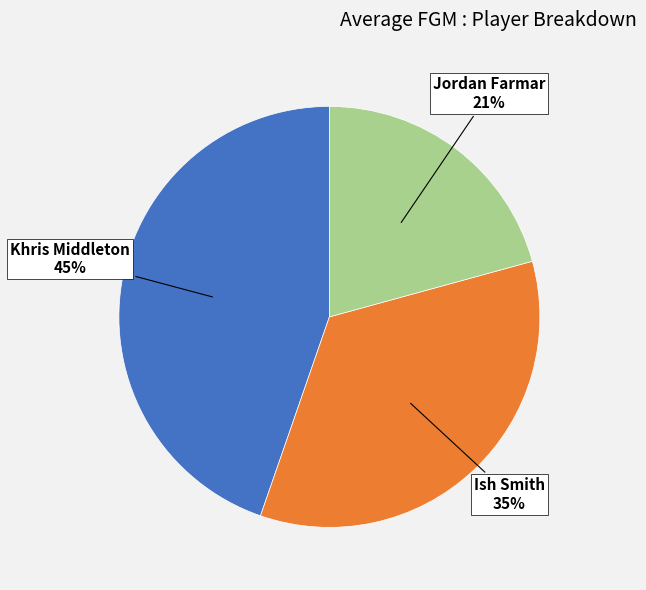

Does Ish Smith account for over 50% of the chart?

No